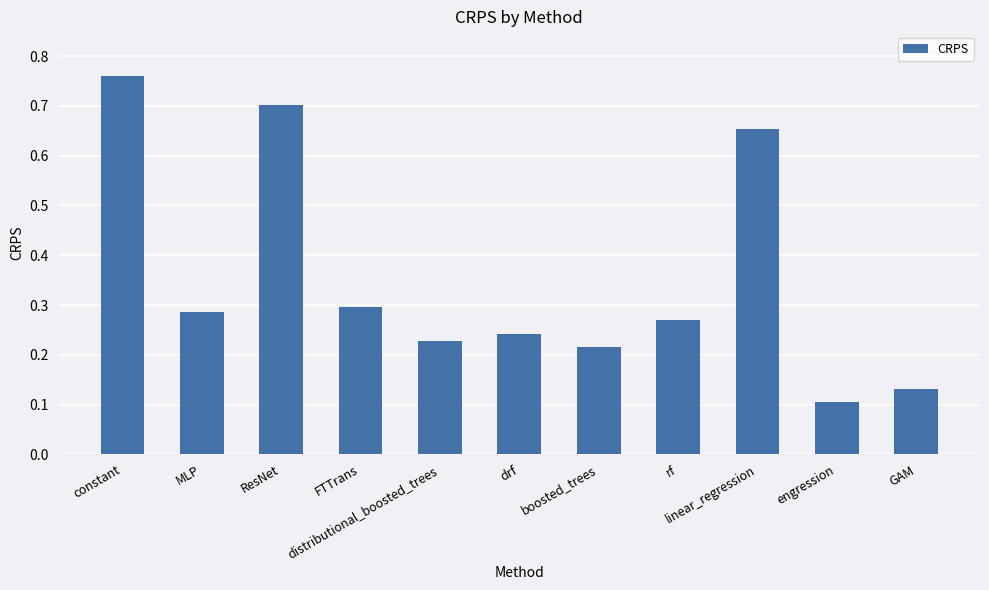

Rank the categories by value from highest to lowest.

constant, ResNet, linear_regression, FTTrans, MLP, rf, drf, distributional_boosted_trees, boosted_trees, GAM, engression